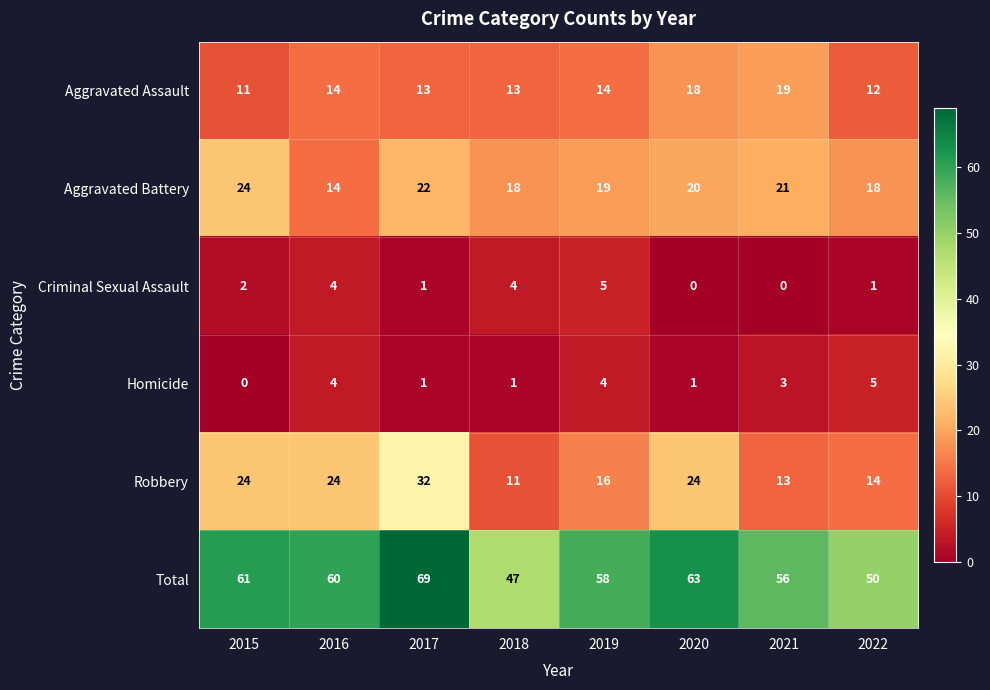

At which label does Homicide first exceed 3?

2016